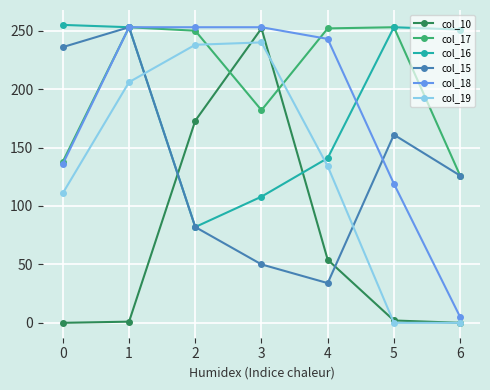

Is this an area chart (filled region under the line)?

No